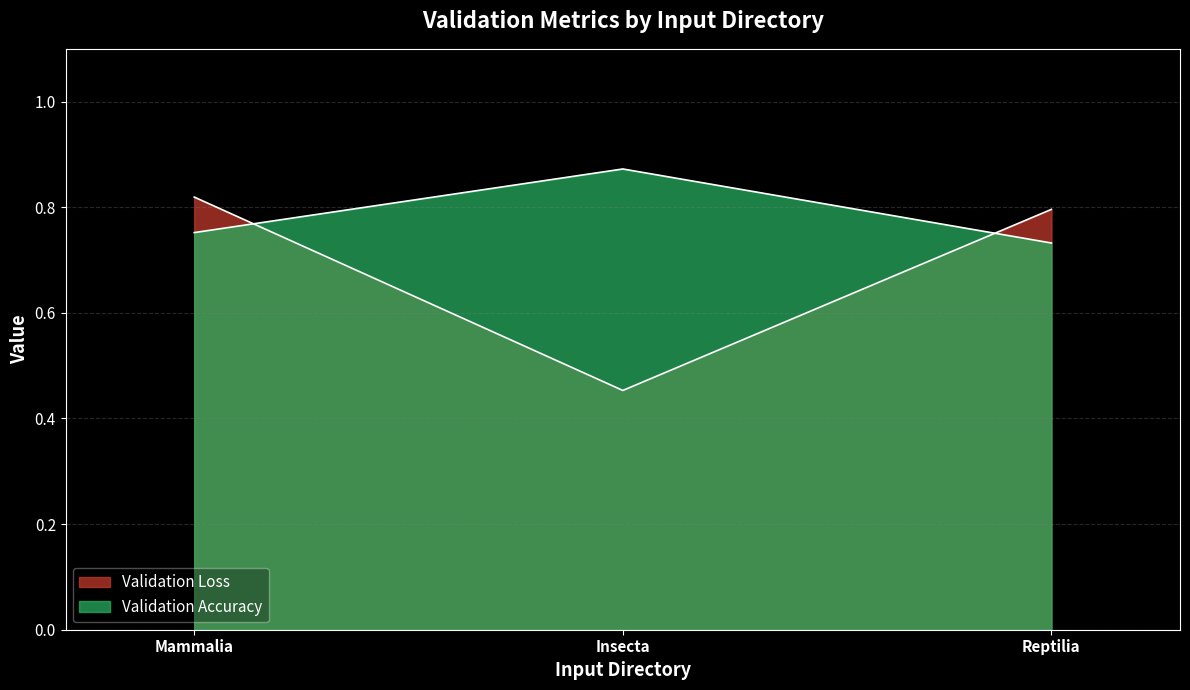

Reading left to right, list all the values displayed in this chart.

Validation Loss: 0.8	0.5	0.8
Validation Accuracy: 0.8	0.9	0.7